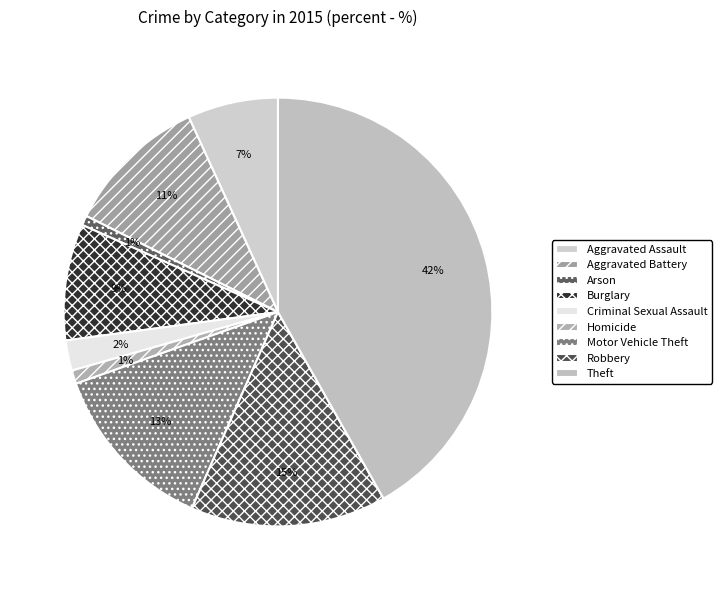

True or false: Homicide accounts for 11% of the total.

False